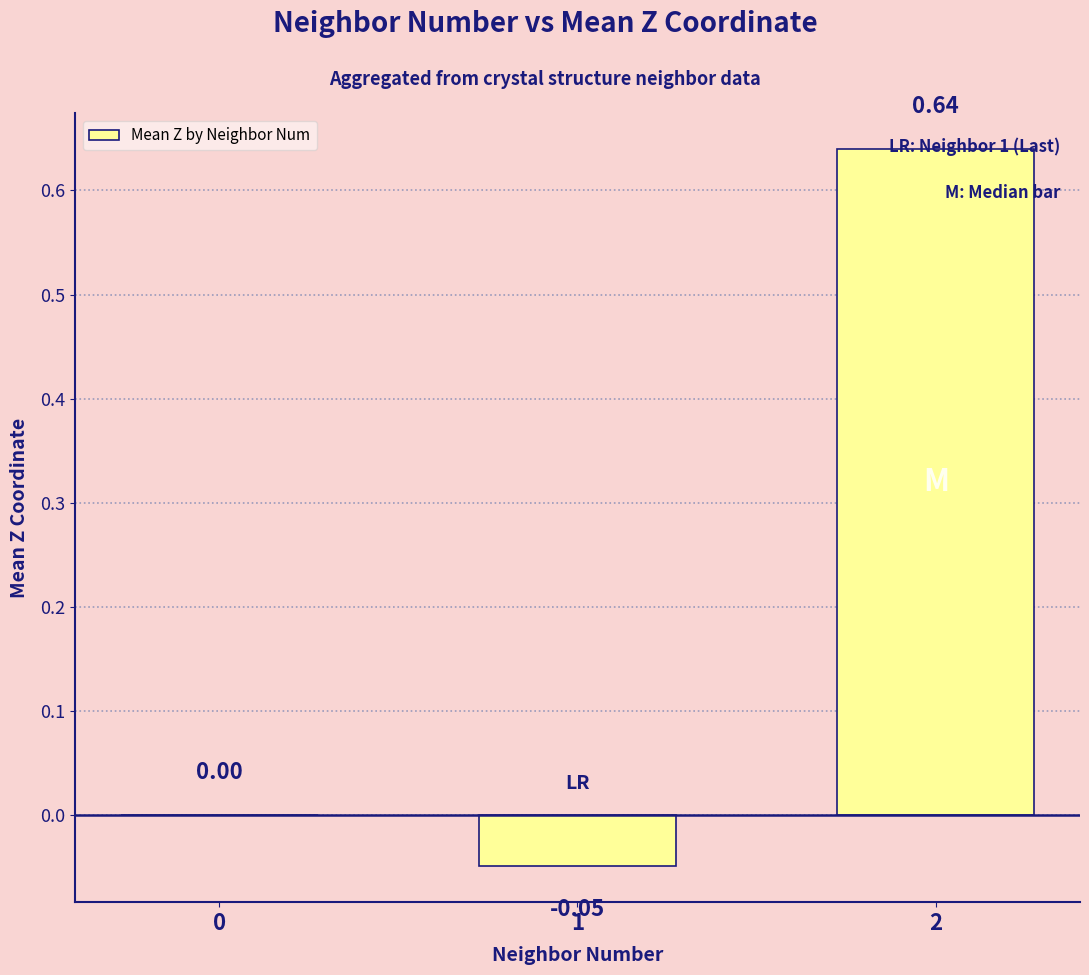

What is the change in value from 1 to 2?

+0.7